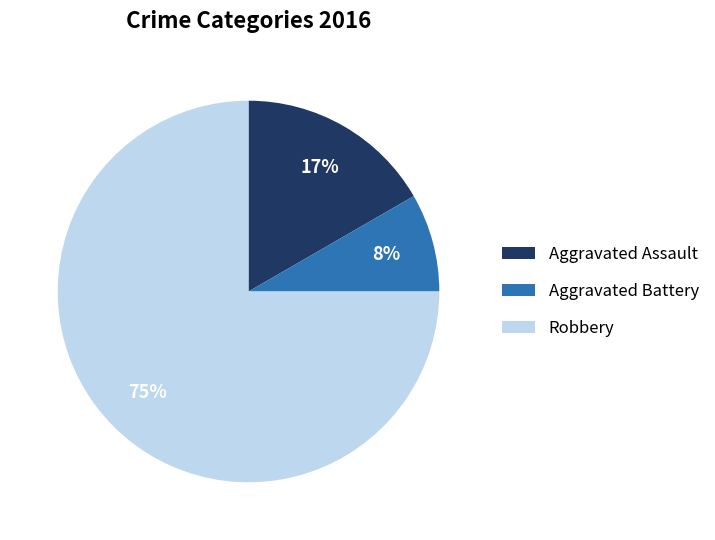

Is Aggravated Assault the majority of the pie?

No